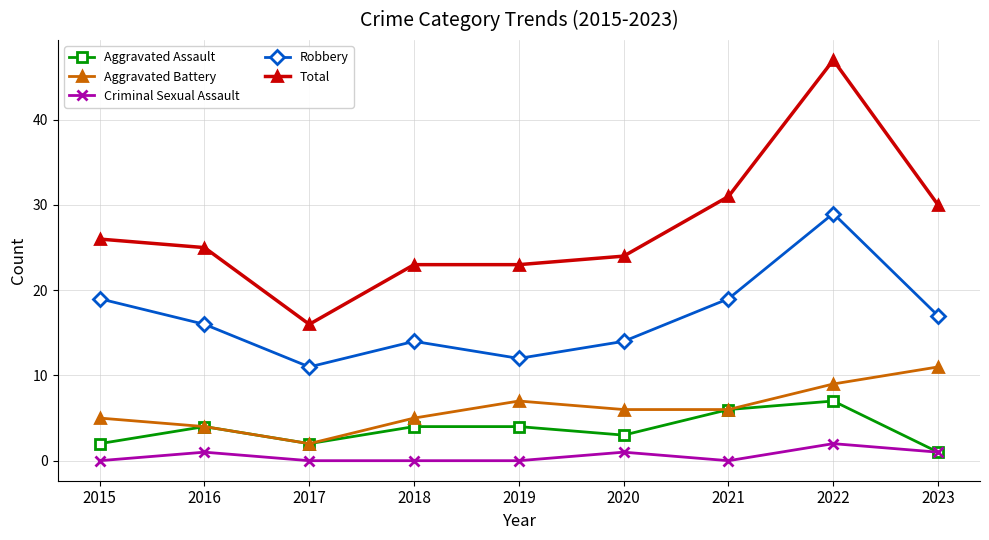

What is the sum of the Criminal Sexual Assault values at 2017 and 2022?

2